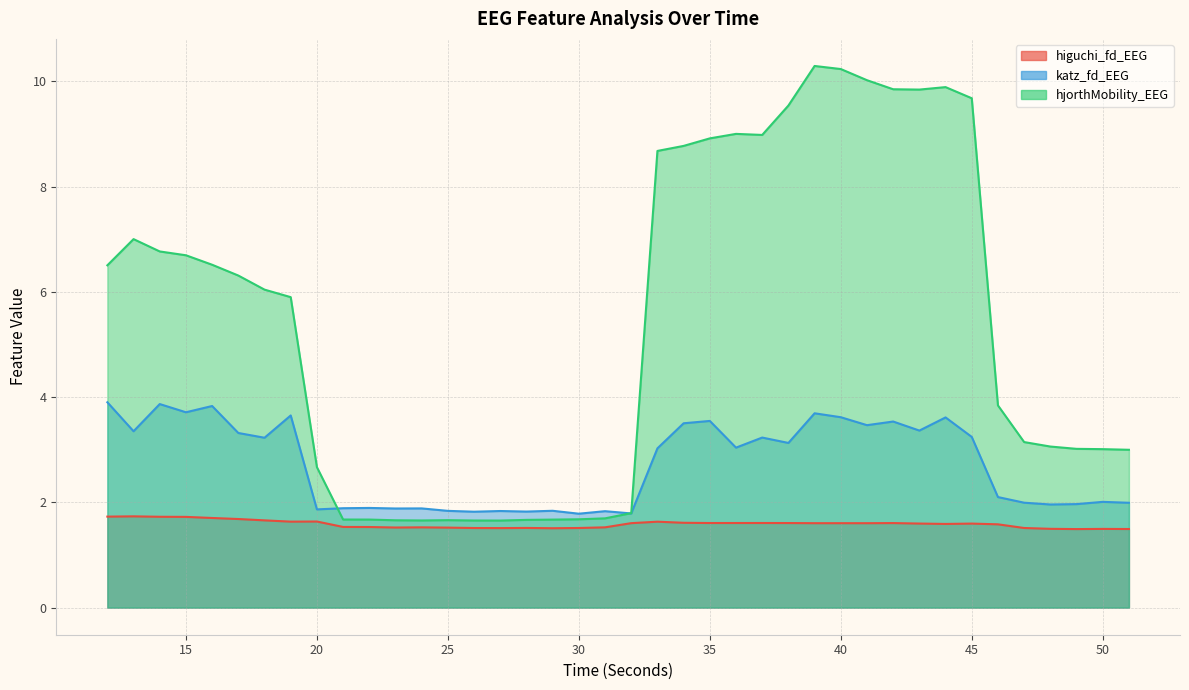

True or false: higuchi_fd_EEG and hjorthMobility_EEG cross at least once.

False